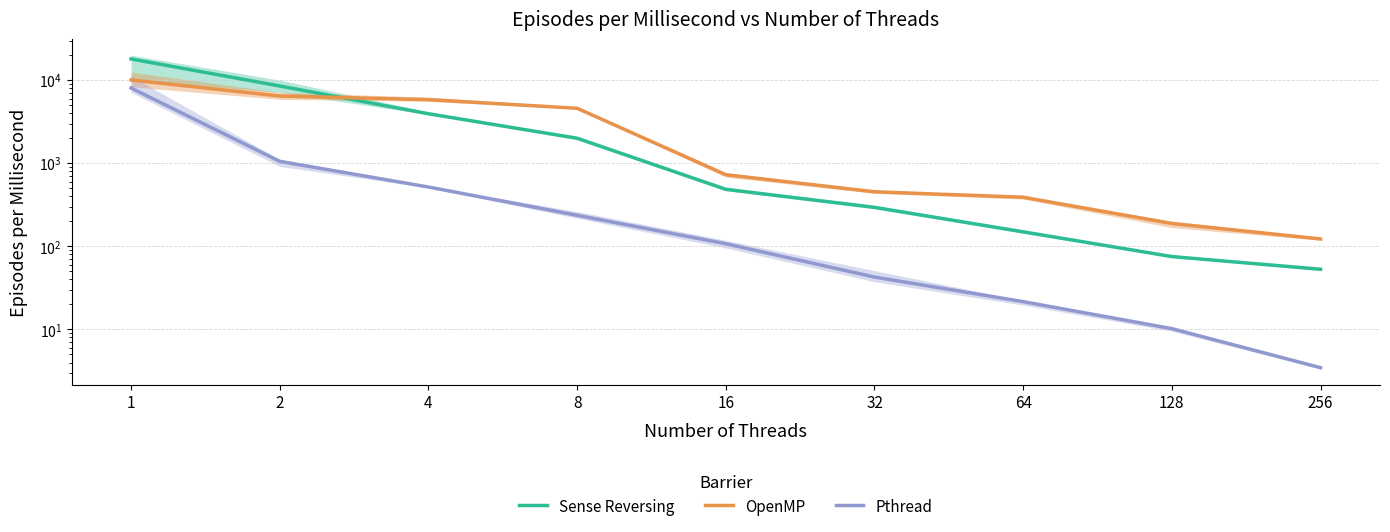

Is it true that OpenMP equals 48.6 at 256?

False